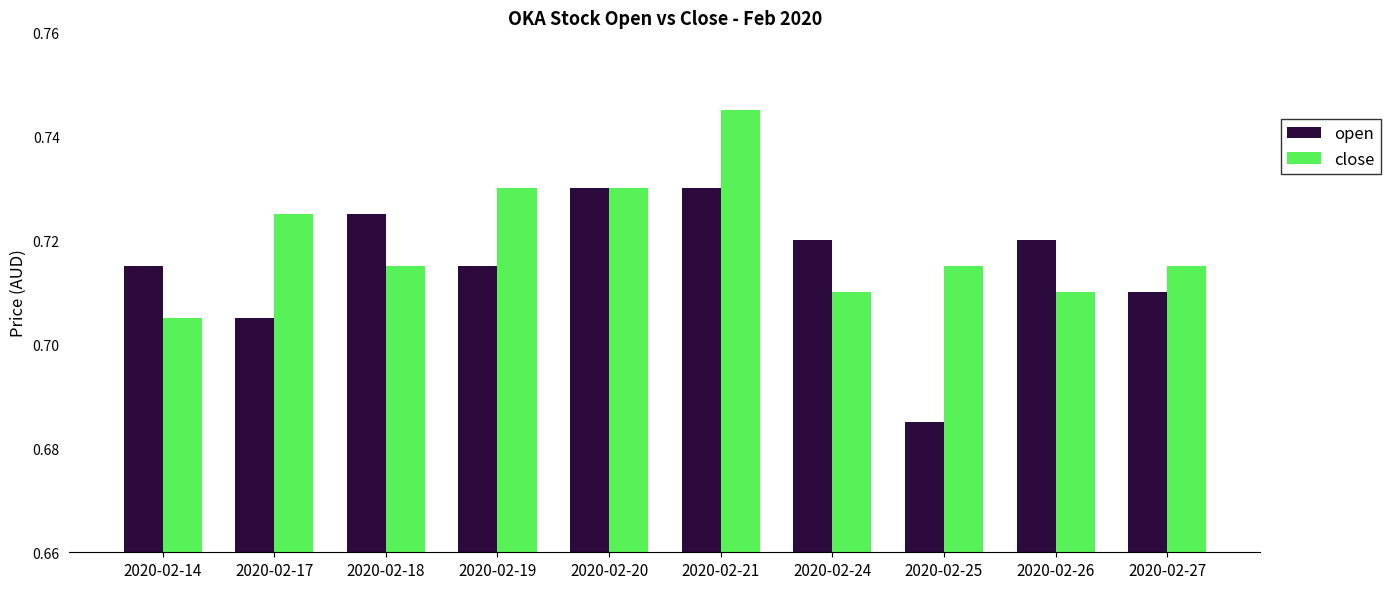

List the series in order of their overall mean, highest first.

close, open